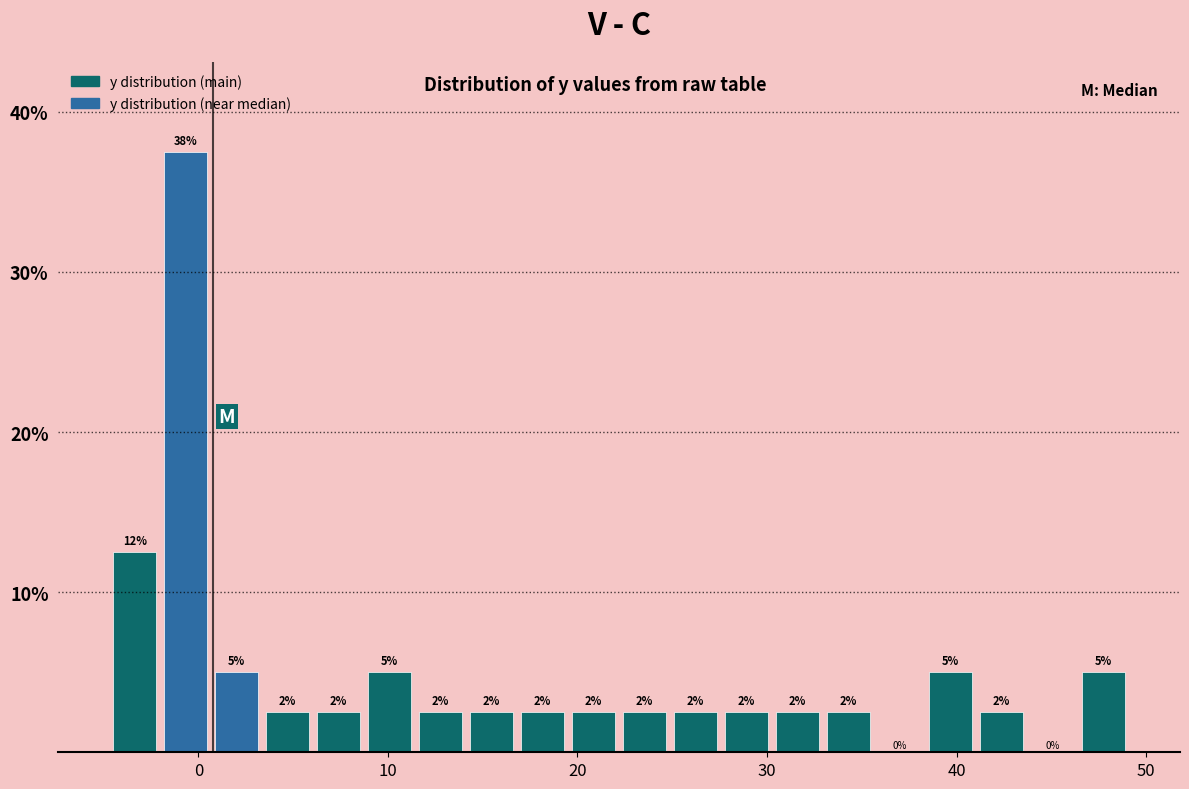

Read against the x-axis, roughly where is the centre of the tallest bar?

-1